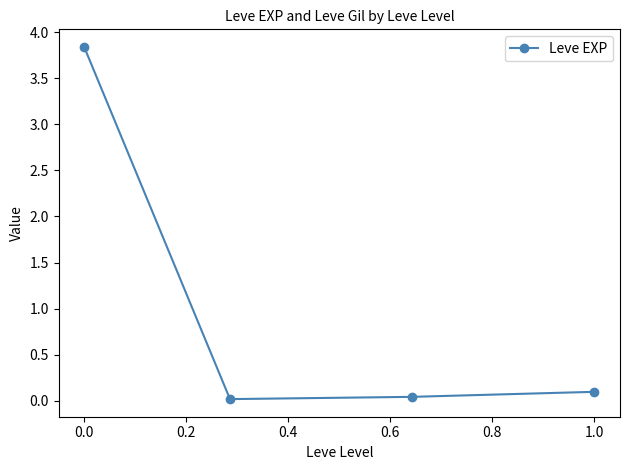

What is the greatest value displayed?

3.8